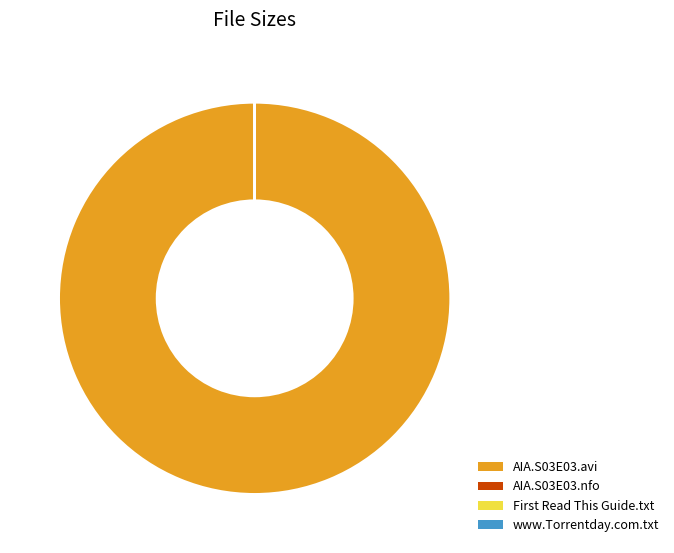

Which slice is the largest?

AIA.S03E03.avi